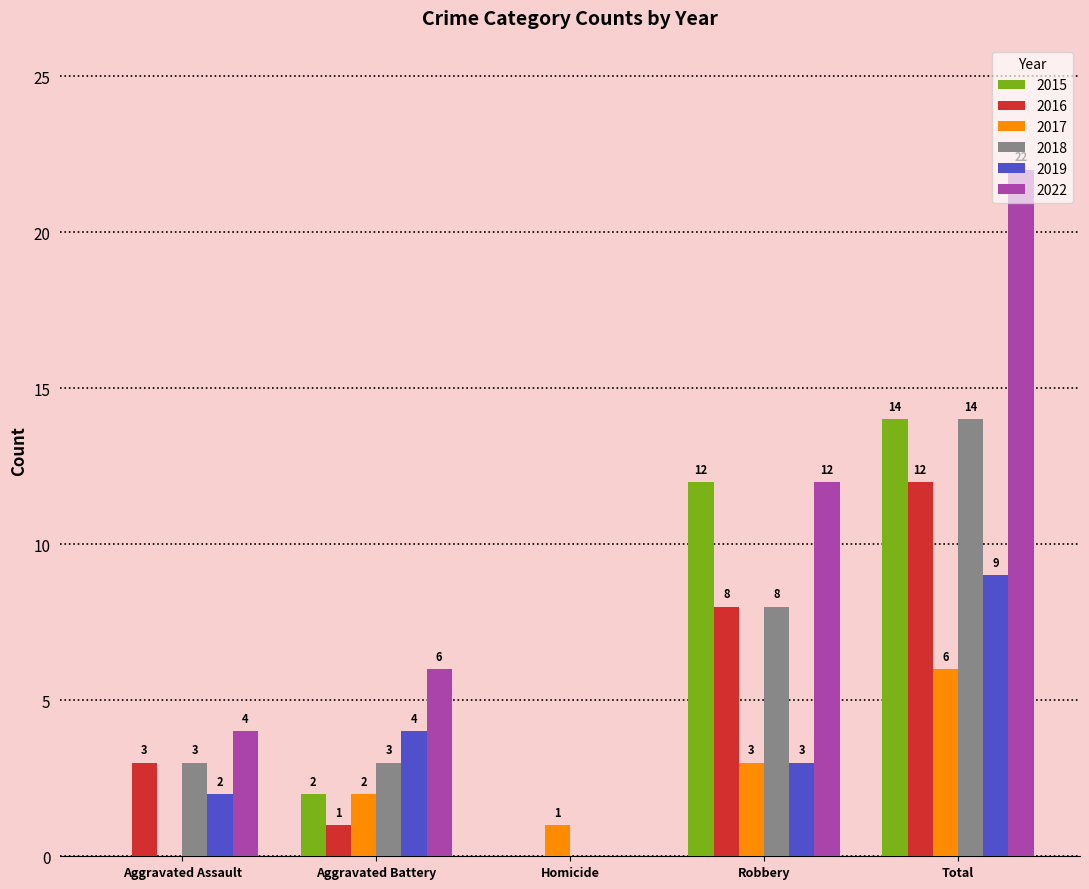

What is the difference between the 2019 values at Homicide and Total?

9